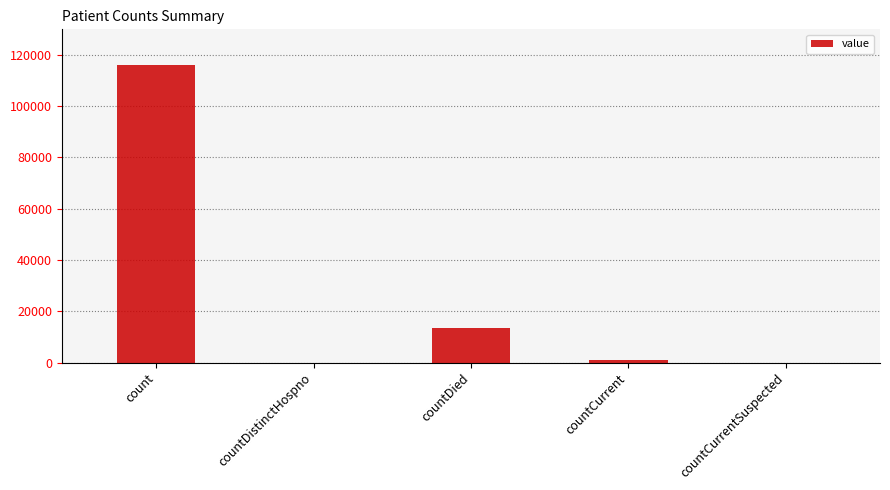

Approximately how many times larger is the value at countCurrent compared to countDied?

0.1